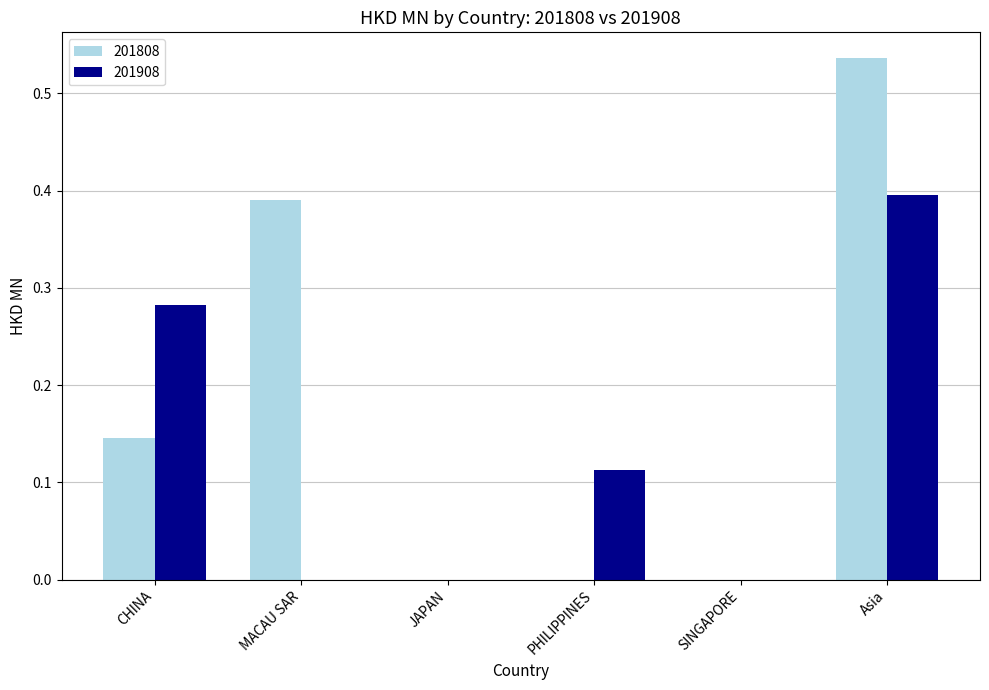

Between CHINA and JAPAN, which series saw the biggest shift?

201908